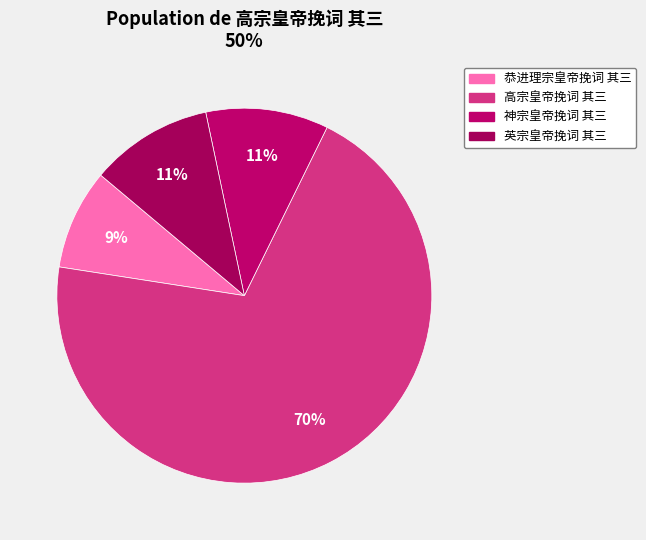

Is the sum of 神宗皇帝挽词 其三 and 英宗皇帝挽词 其三 greater than half?

No